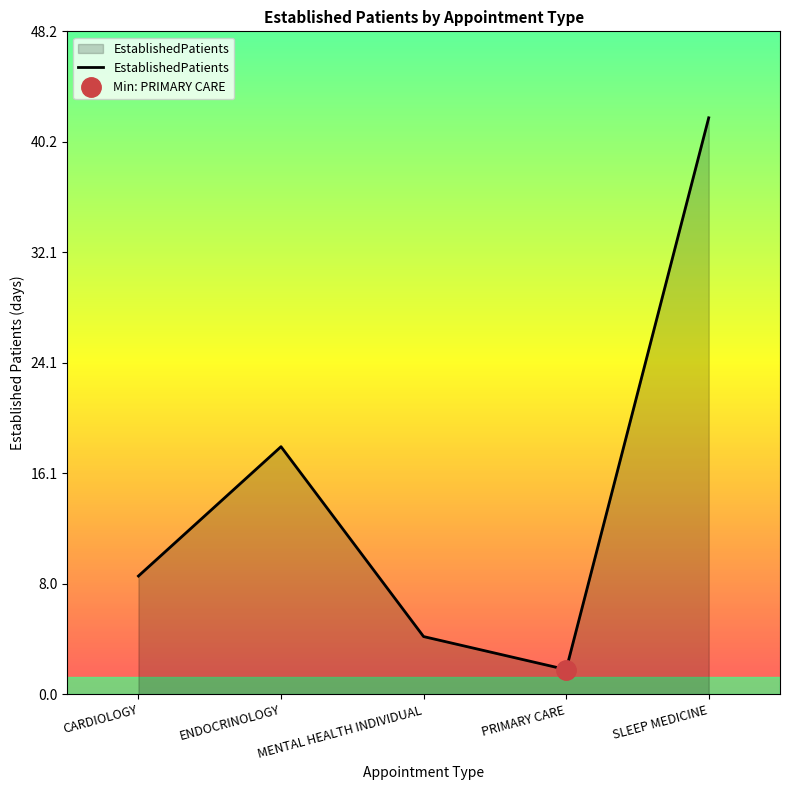

Reading left to right, what are all the values shown in this chart?

8.6	18.0	4.2	1.8	41.9